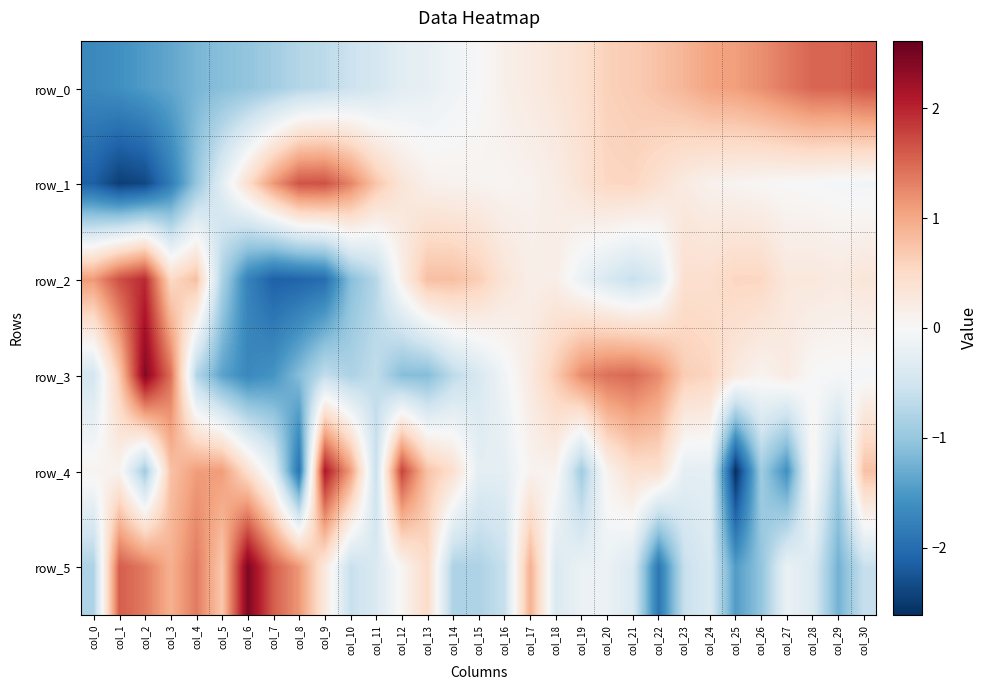

What is the sum of the row_1 values at col_28 and col_8?

1.6